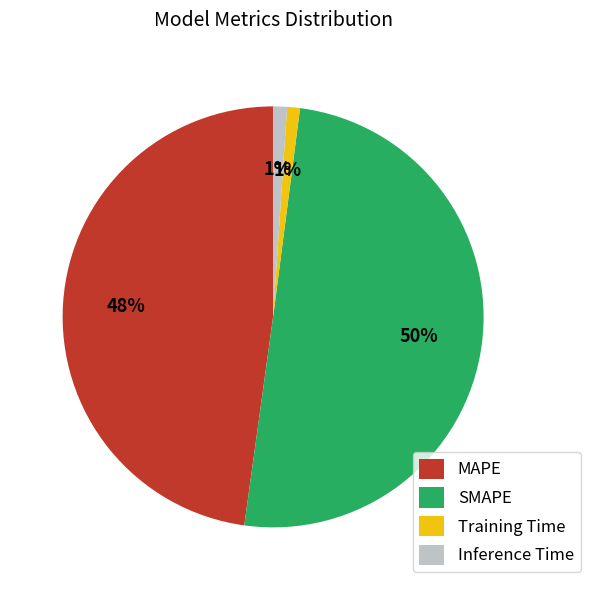

To the nearest percent, what portion does MAPE represent?

48%